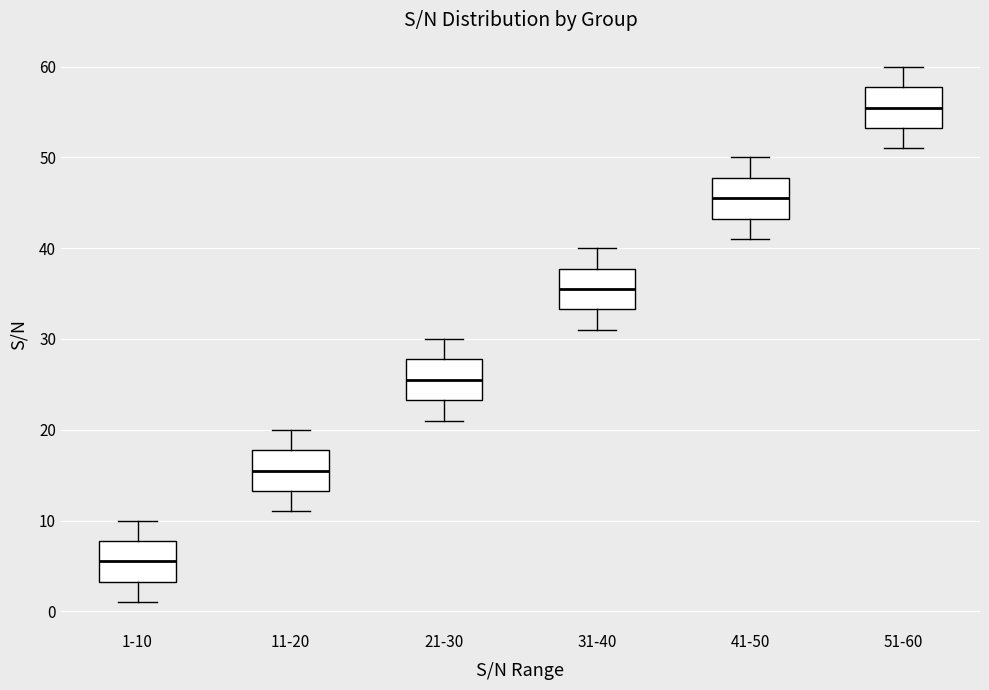

Reading left to right, read every box against the y-axis: the position of its median line, the range the box covers, and the ends of its whiskers. The values are not printed on the chart, so give them approximately, as read against the axis.

1-10: median 6, box 3 to 8, whiskers 1 to 10
11-20: median 16, box 13 to 18, whiskers 11 to 20
21-30: median 26, box 23 to 28, whiskers 21 to 30
31-40: median 36, box 33 to 38, whiskers 31 to 40
41-50: median 46, box 43 to 48, whiskers 41 to 50
51-60: median 56, box 53 to 58, whiskers 51 to 60